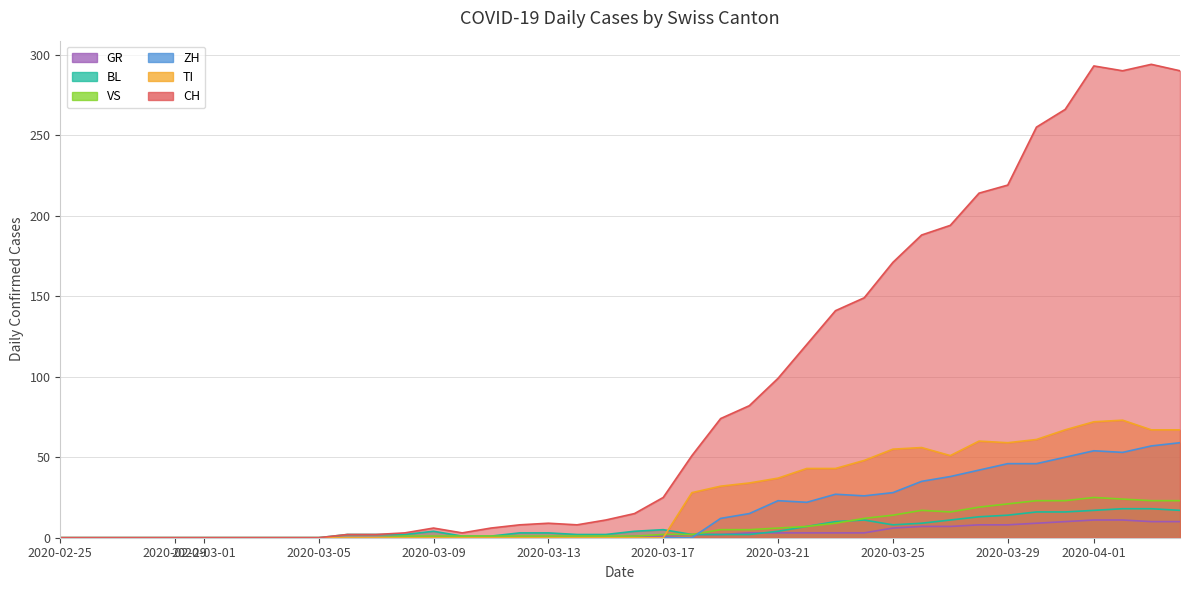

Is it true that BL equals -9 at 2020-03-17?

False